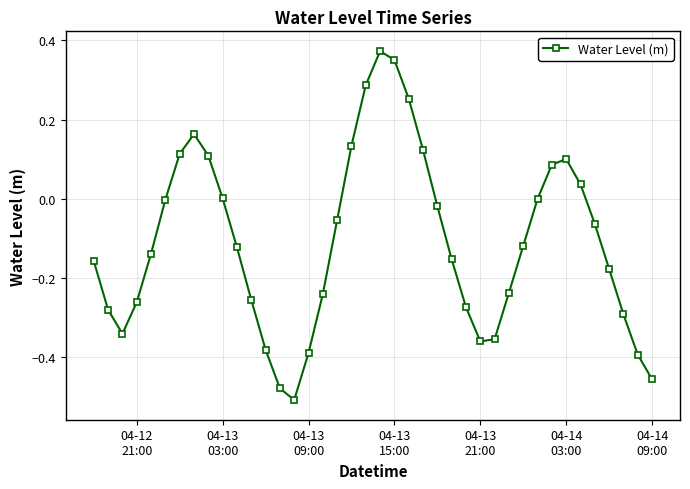

True or false: the data has more than 2 interior local peaks.

True